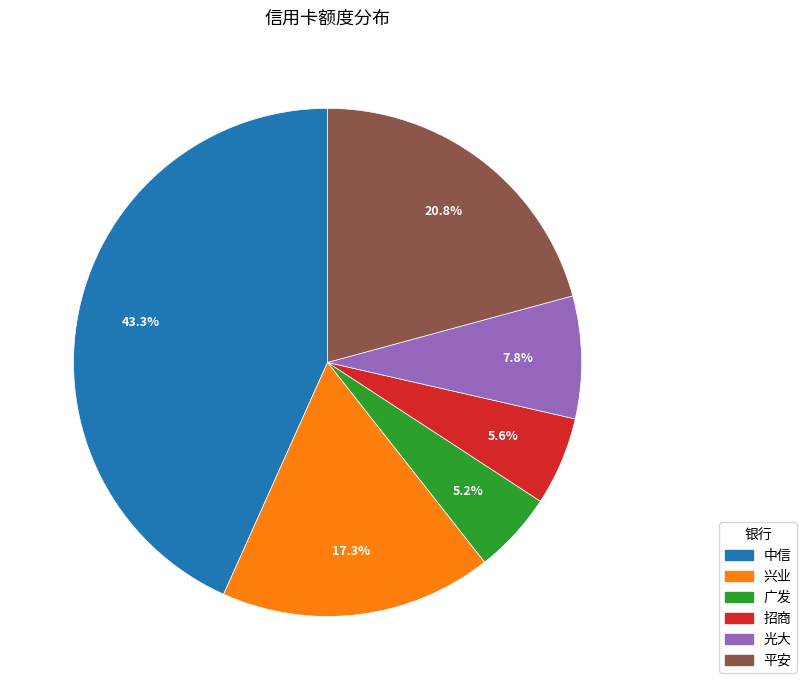

Is the sum of 平安 and 招商 greater than half?

No